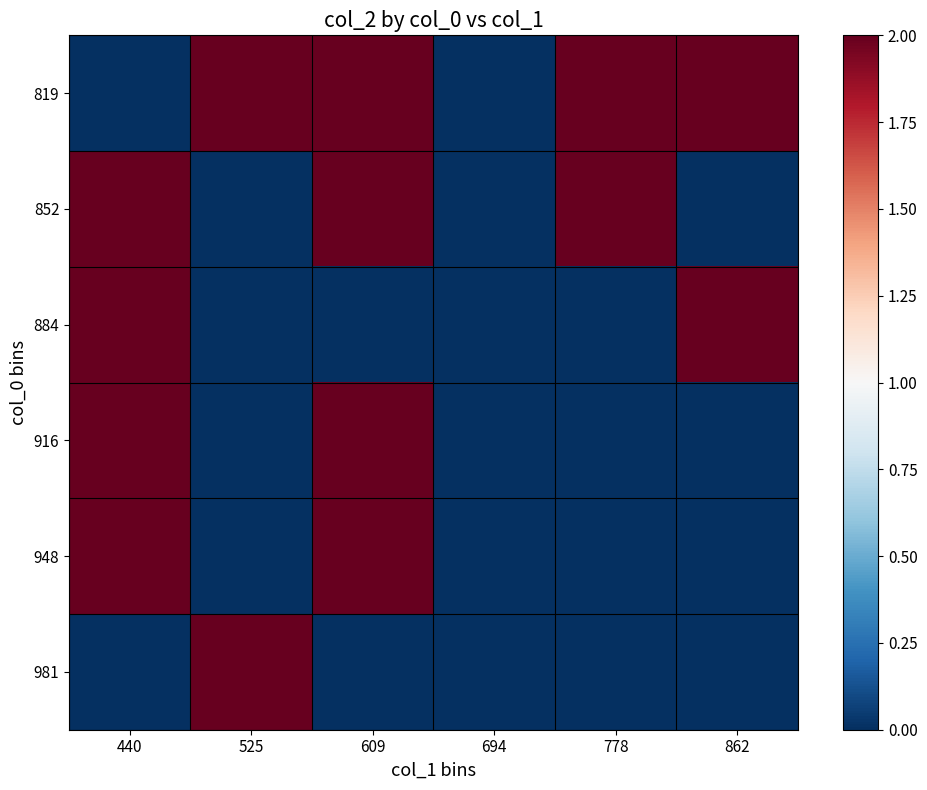

Rank the series at 694 from lowest to highest value.

819, 852, 884, 916, 948, 981